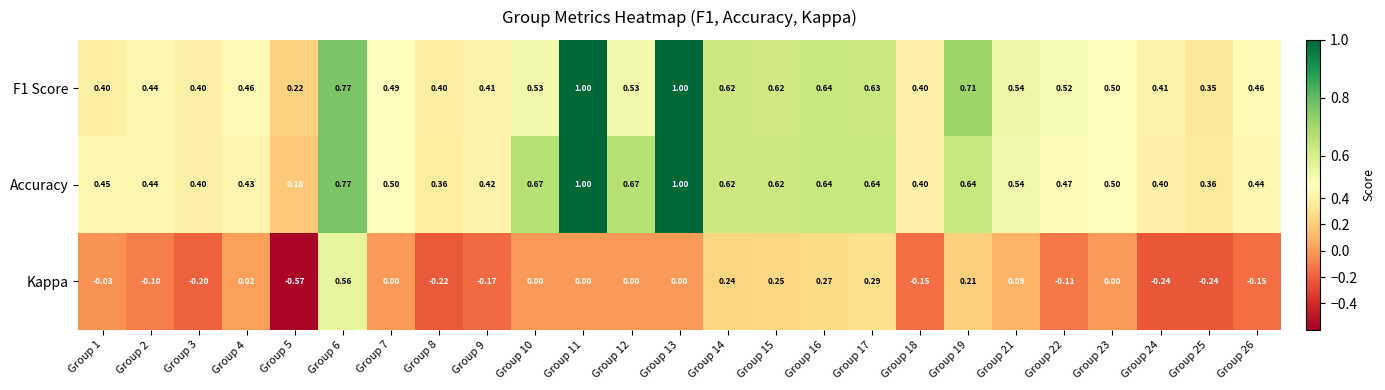

Between Group 7 and Group 26, which series saw the biggest shift?

Kappa